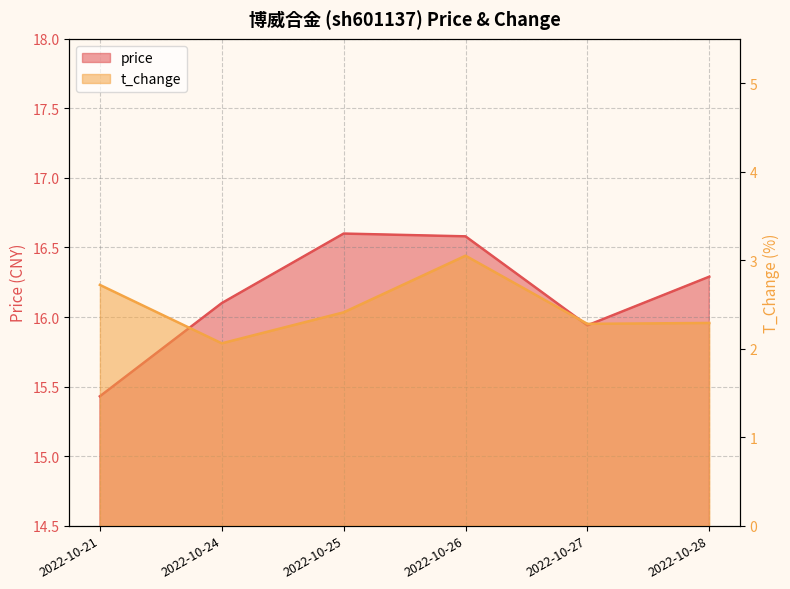

The price series shows 21.8 at 2022-10-24. True or false?

False